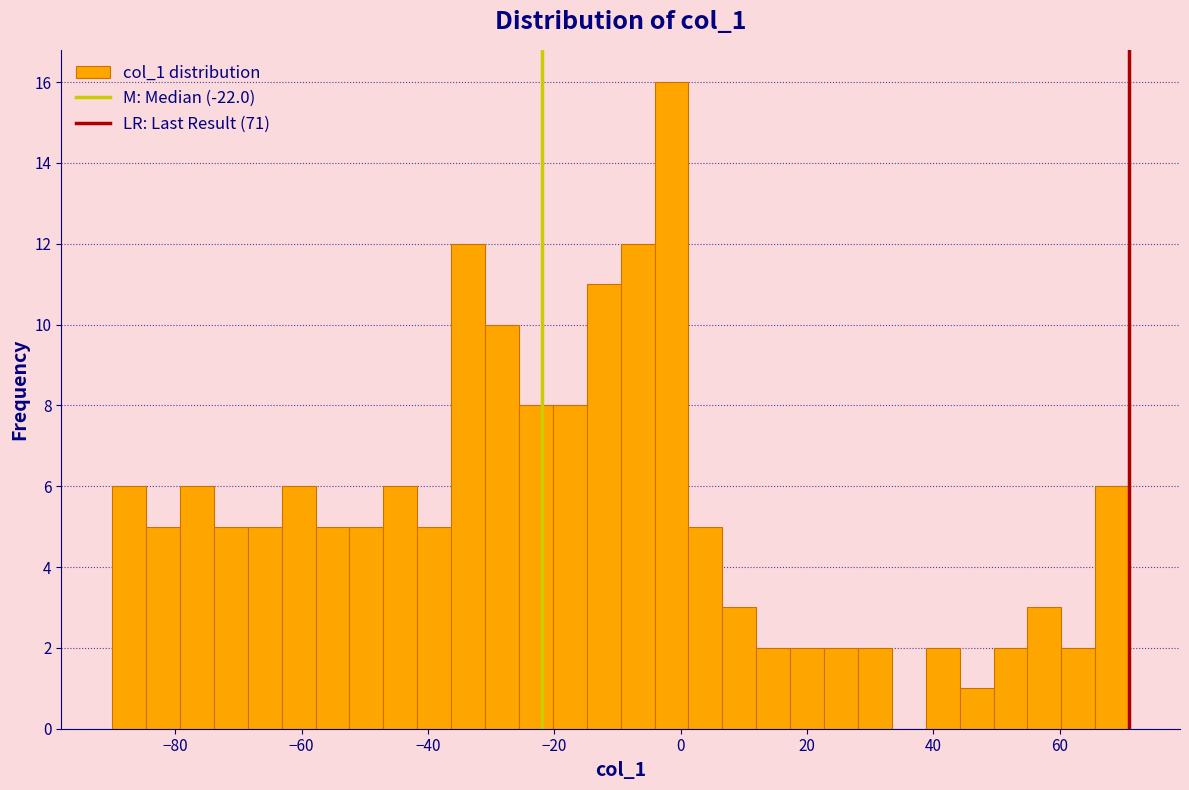

Read against the x-axis, roughly where is the centre of the tallest bar?

-2